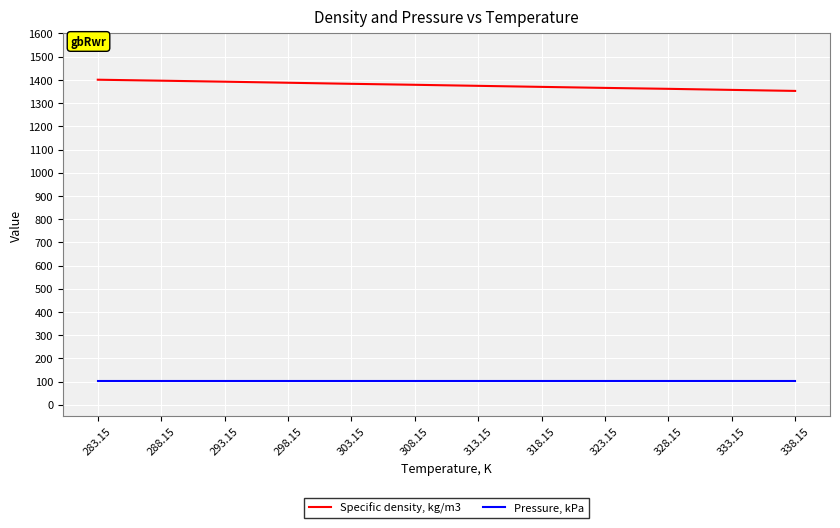

The value of Specific density, kg/m3 at 308.15 is 1378.9. True or false?

True